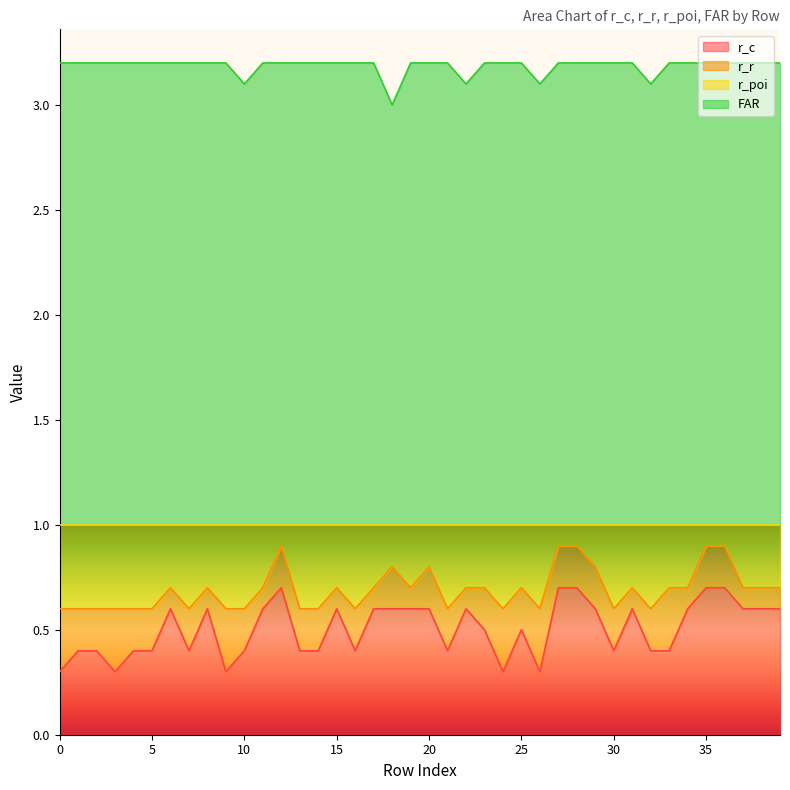

In r_c, how many points are higher than both neighbors (excluding endpoints)?

7